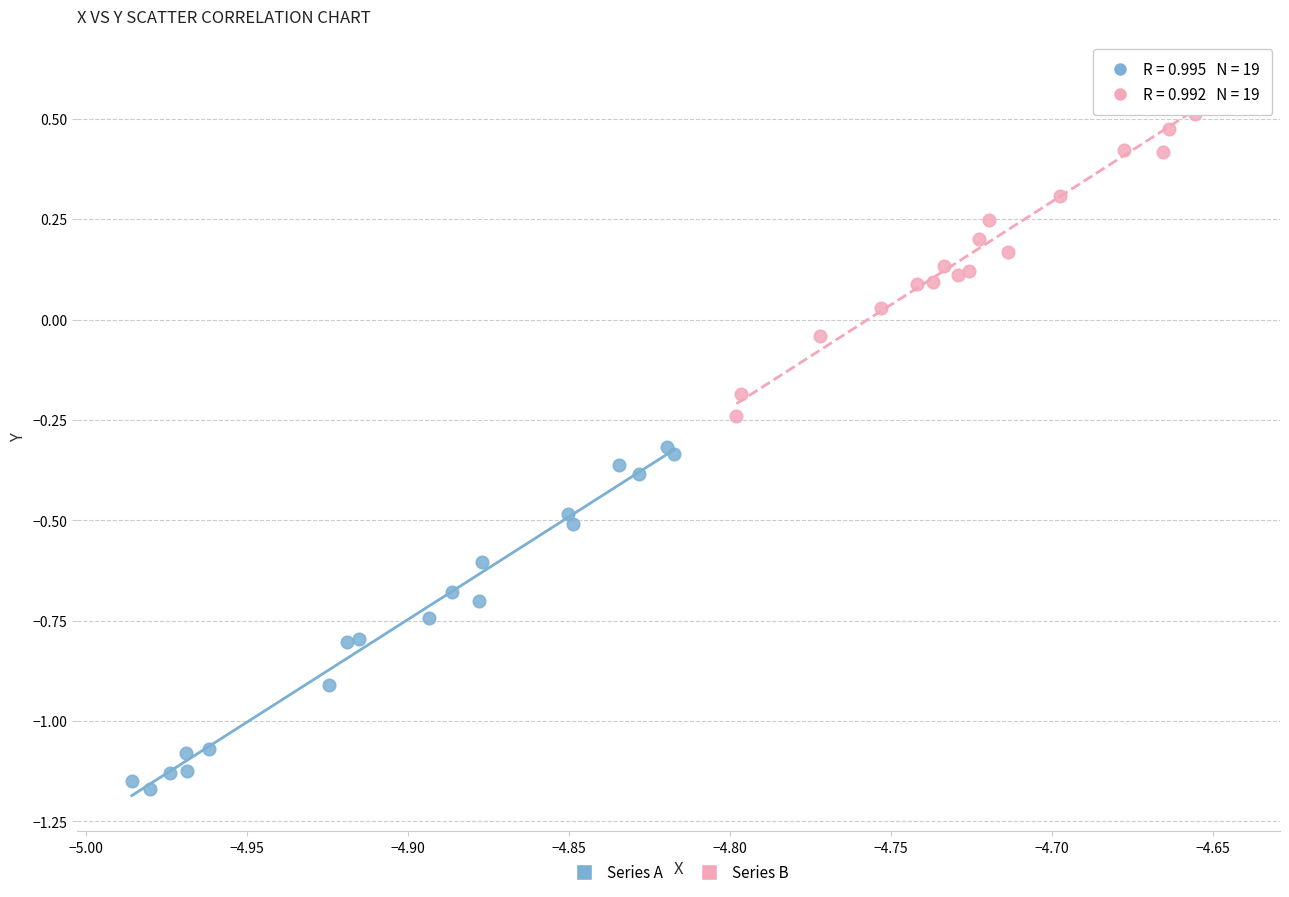

Which series contains the highest Y value?

Series B